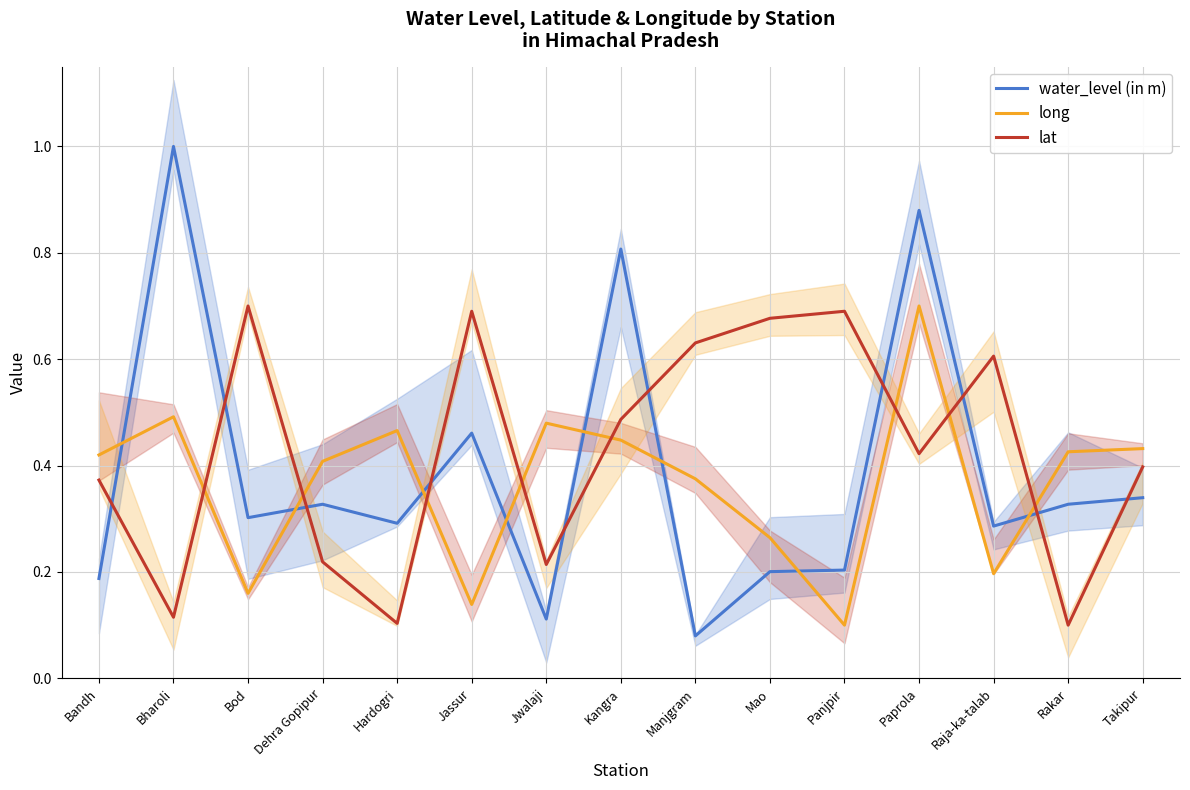

Where is water_level (in m) nearest to the value 0?

Manjgram